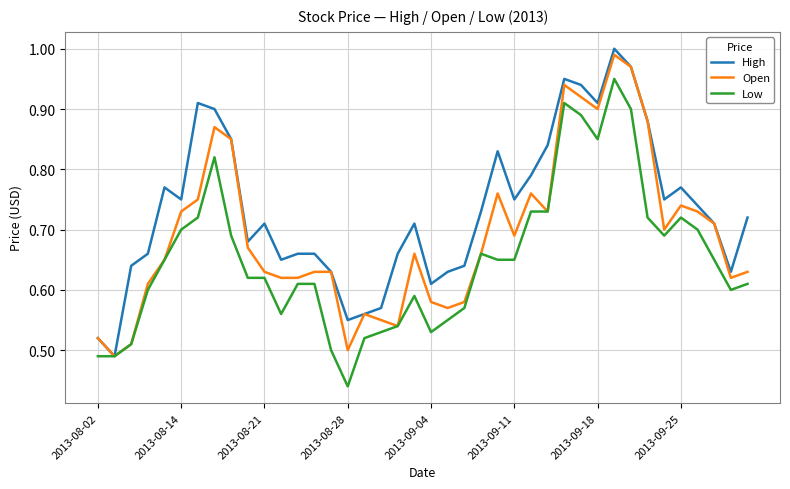

Rank the series by their average value, from lowest to highest.

Low, Open, High